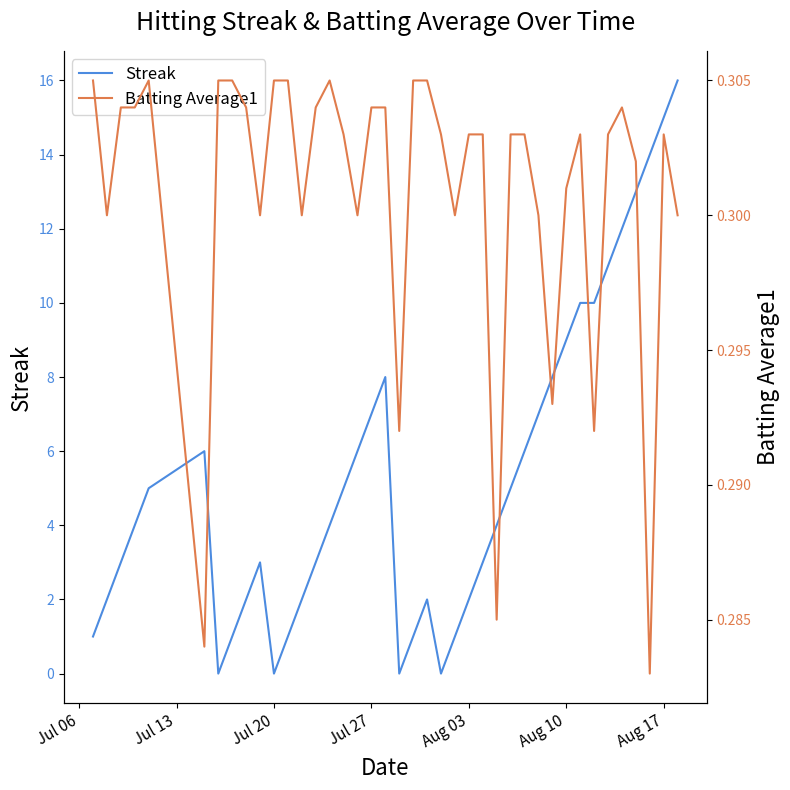

Is it true that Streak equals 4.9 at 25?

False